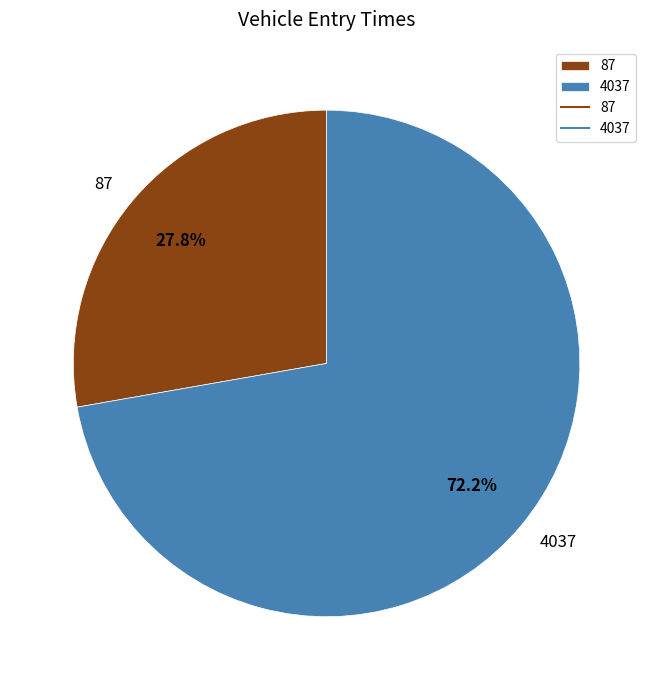

What is the ratio of the value at 4037 to the value at 87?

2.6